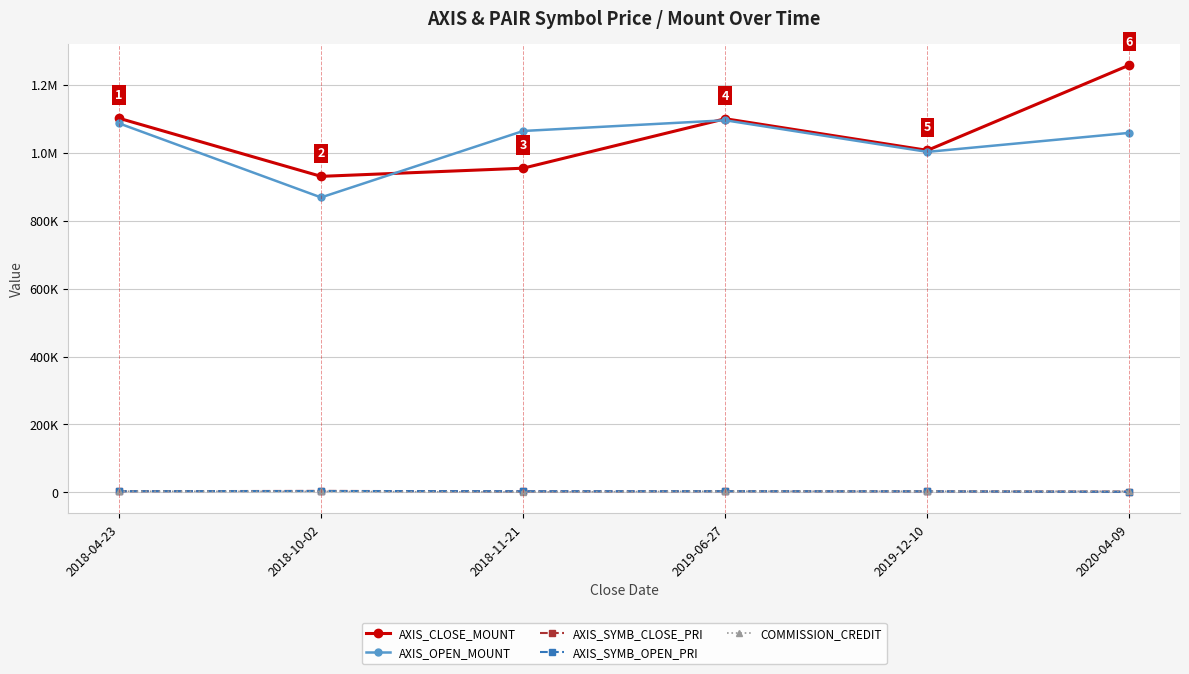

Is it true that AXIS_SYMB_CLOSE_PRI equals 2515 at 2020-04-09?

True